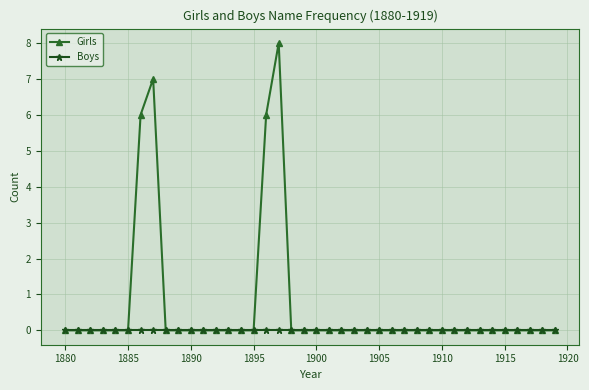

Rank the series by their maximum value, from lowest to highest.

Boys, Girls